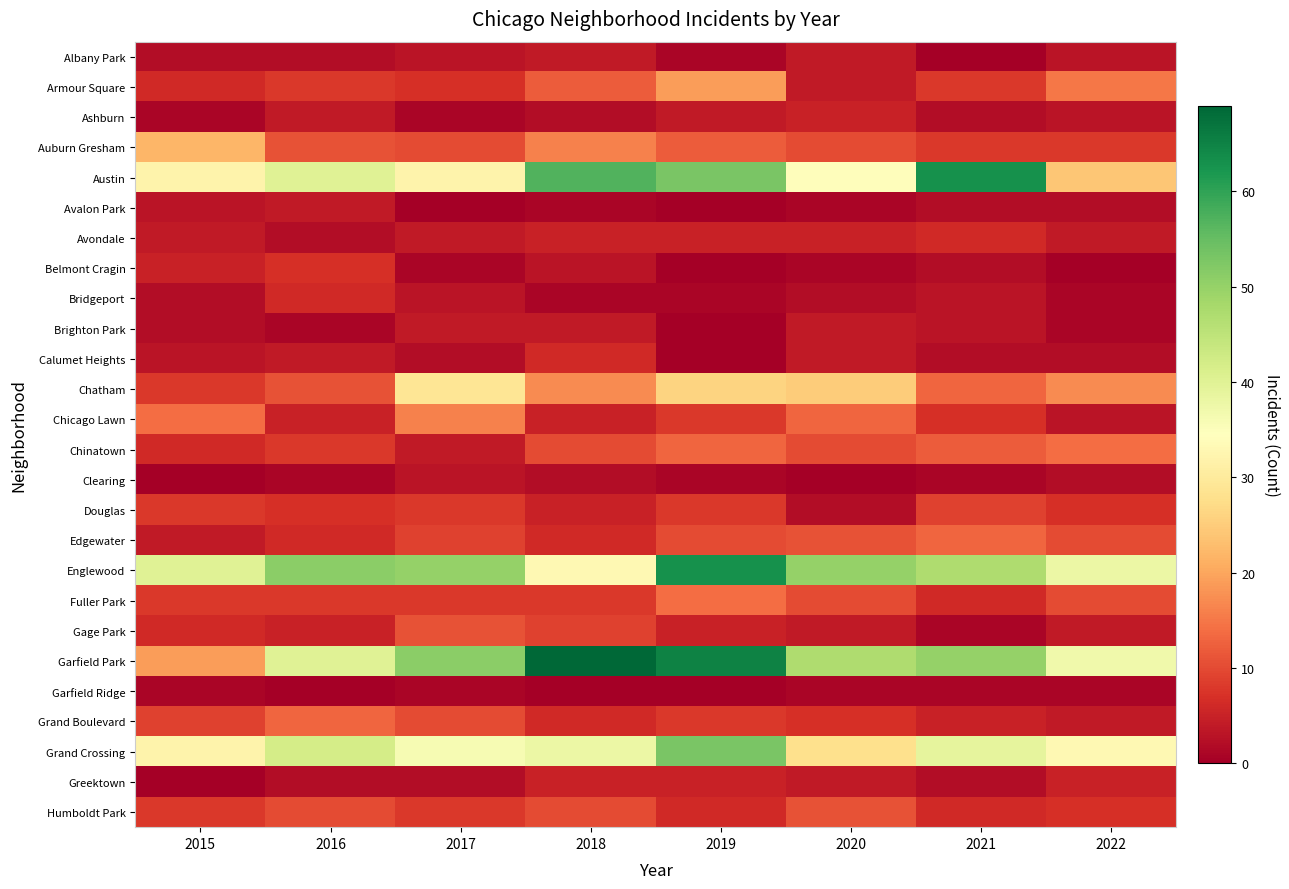

Which series changed the most between 2018 and 2019?

Englewood